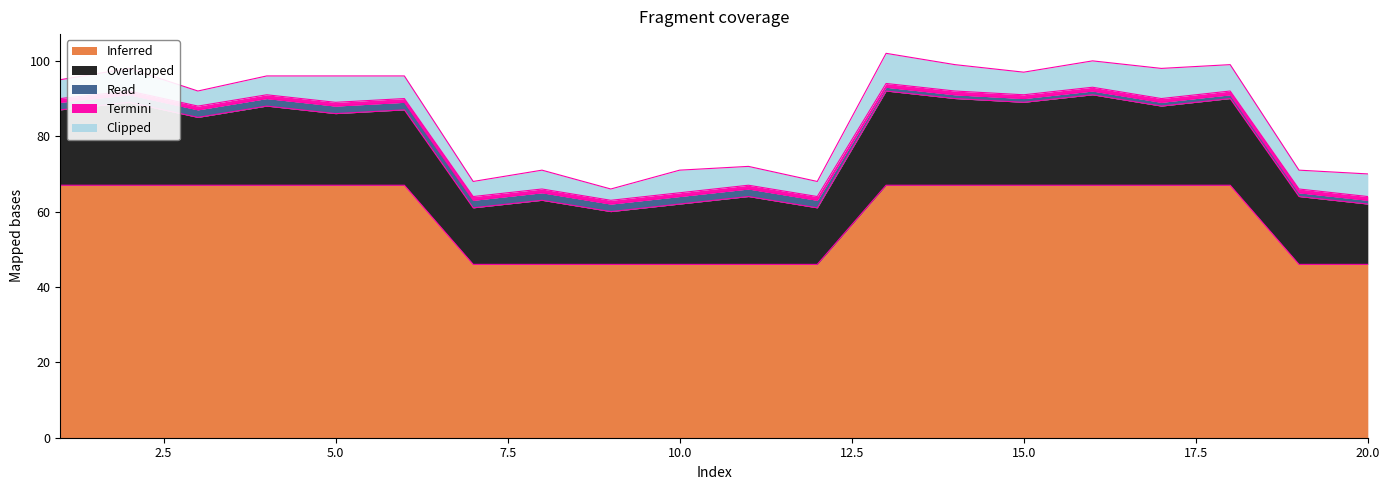

Reading left to right, extract all data points from this chart.

Inferred: 67	67	67	67	67	67	46	46	46	46	46	46	67	67	67	67	67	67	46	46
Overlapped: 20	22	18	21	19	20	15	17	14	16	18	15	25	23	22	24	21	23	18	16
Read: 2	2	2	2	2	2	2	2	2	2	2	2	1	1	1	1	1	1	1	1
Termini: 1	1	1	1	1	1	1	1	1	1	1	1	1	1	1	1	1	1	1	1
Clipped: 5	6	4	5	7	6	4	5	3	6	5	4	8	7	6	7	8	7	5	6